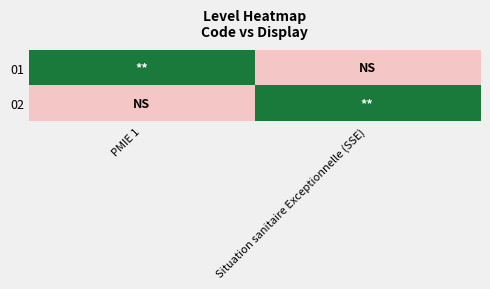

Reading right to left, what are all the values shown in this chart?

01: Situation sanitaire Exceptionnelle (SSE)=0	PMIE 1=1
02: Situation sanitaire Exceptionnelle (SSE)=1	PMIE 1=0